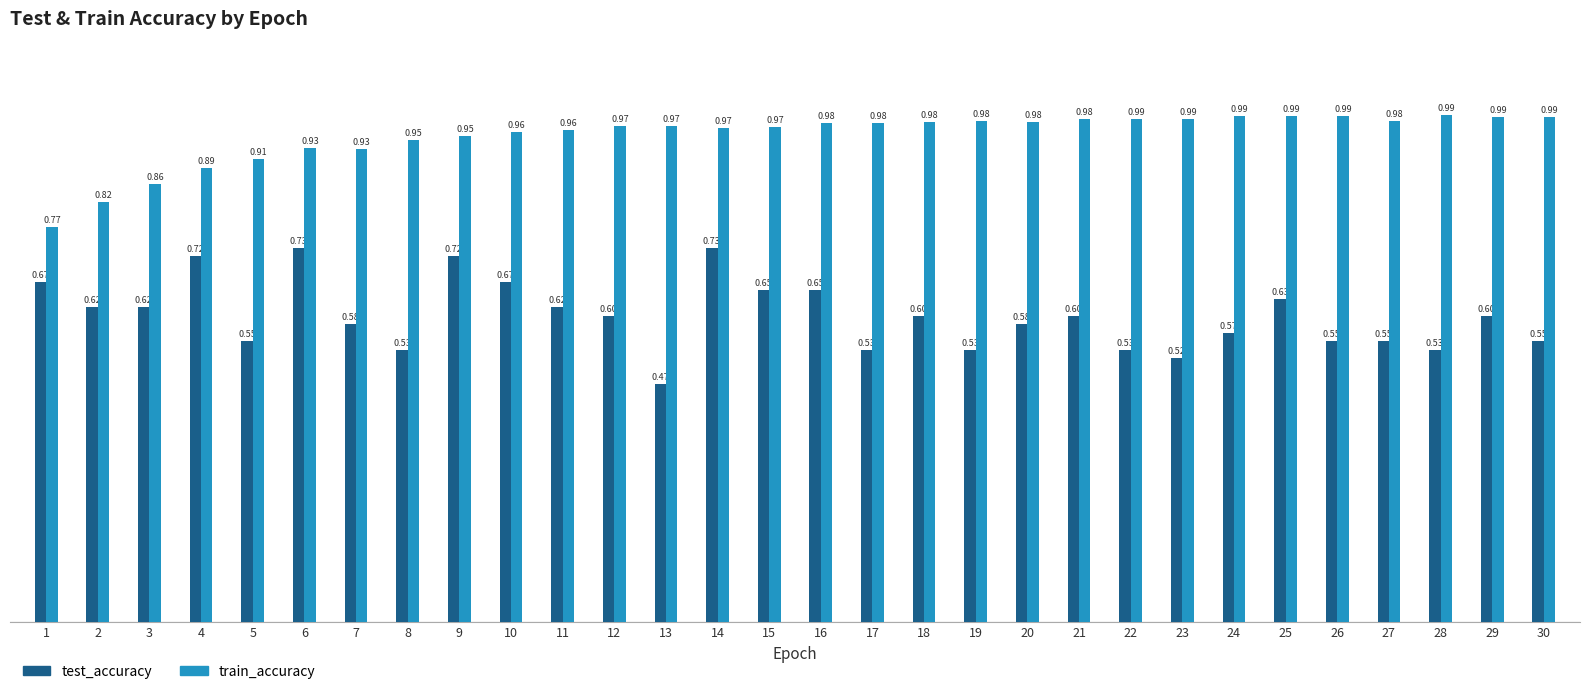

At which category does the chart reach its peak across all series?

28